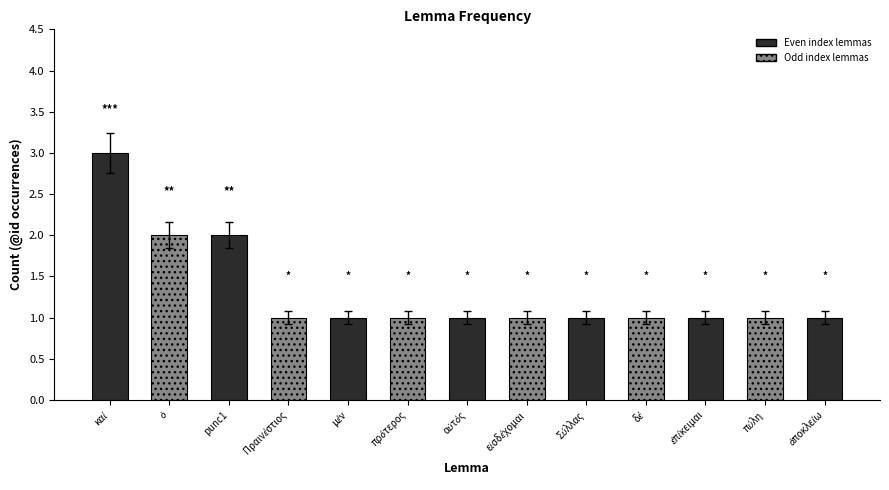

What is the label of the 10th bar from the right?

Πραινέστιος